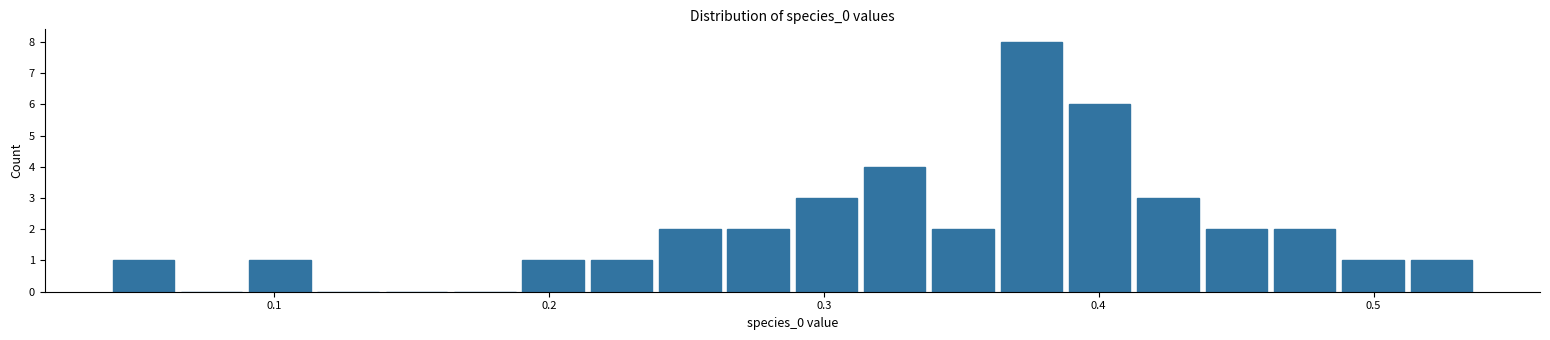

Read against the x-axis, roughly where is the centre of the tallest bar?

0.38